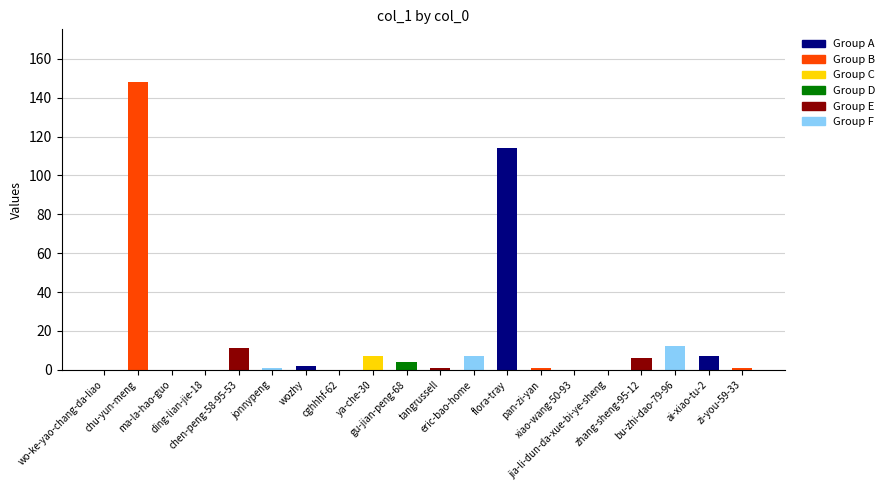

List the labels in order of value, smallest first.

wo-ke-yao-chang-da-liao, ma-la-hao-guo, ding-lian-jie-18, cghhhf-62, xiao-wang-50-93, jia-li-dun-da-xue-bi-ye-sheng, jonnypeng, tangrussell, pan-zi-yan, zi-you-59-33, wozhy, gu-jian-peng-68, zhang-sheng-95-12, ya-che-30, eric-bao-home, ai-xiao-tu-2, chen-peng-58-95-53, bu-zhi-dao-79-96, flora-tray, chu-yun-meng